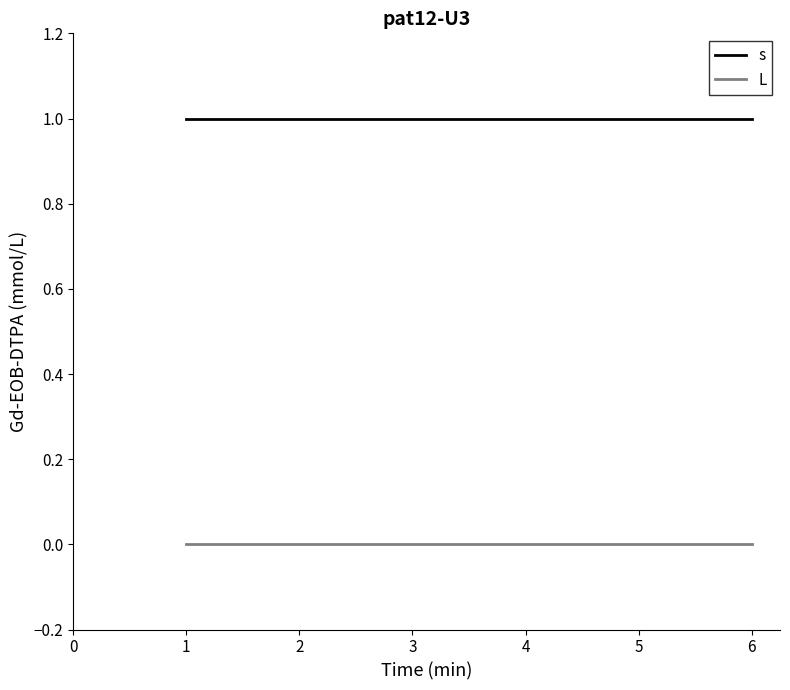

At 6, list the series in order from largest to smallest.

s, L